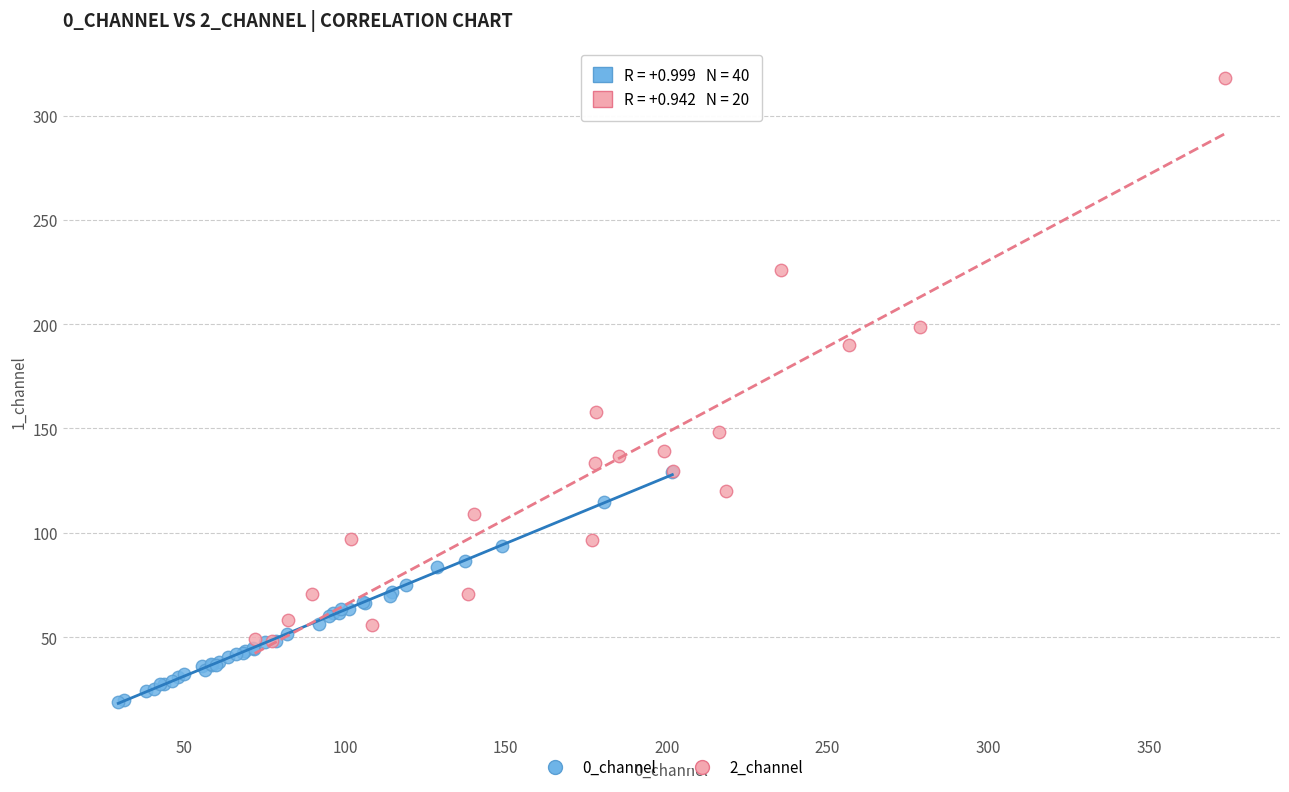

Which series has the widest spread of Y values?

2_channel